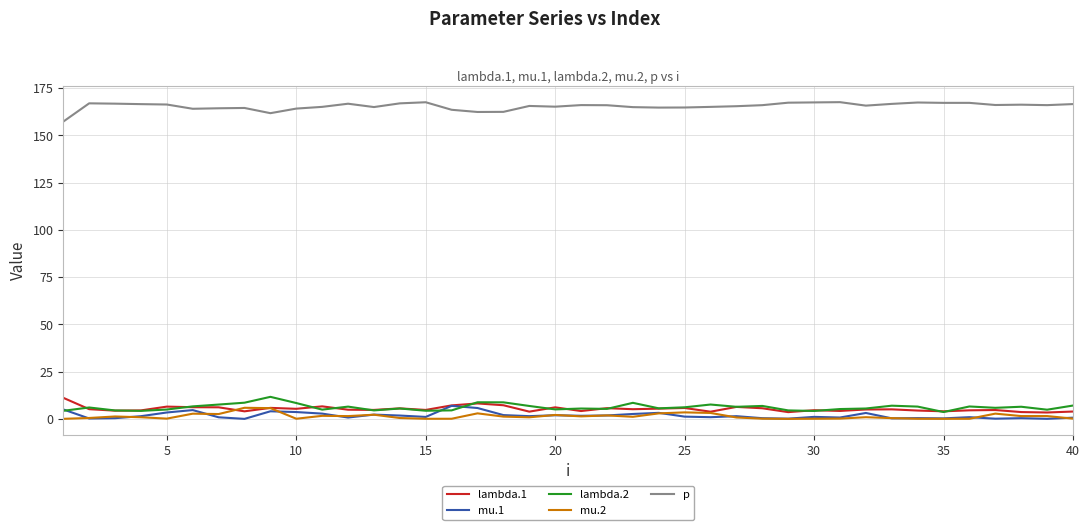

In mu.2, how many points are lower than both neighbors (excluding endpoints)?

11